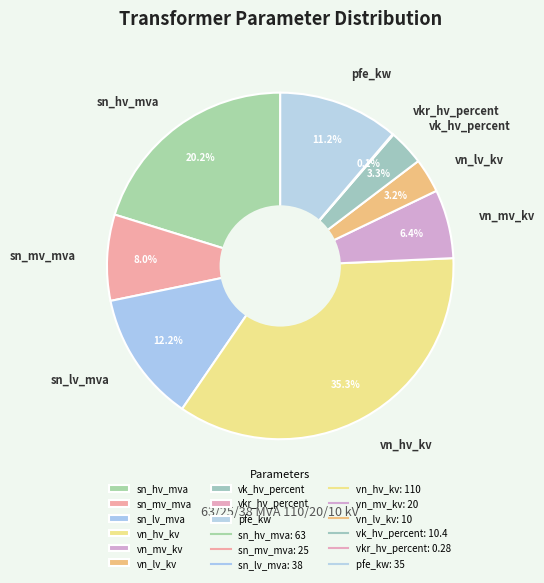

Is vn_lv_kv the majority of the pie?

No